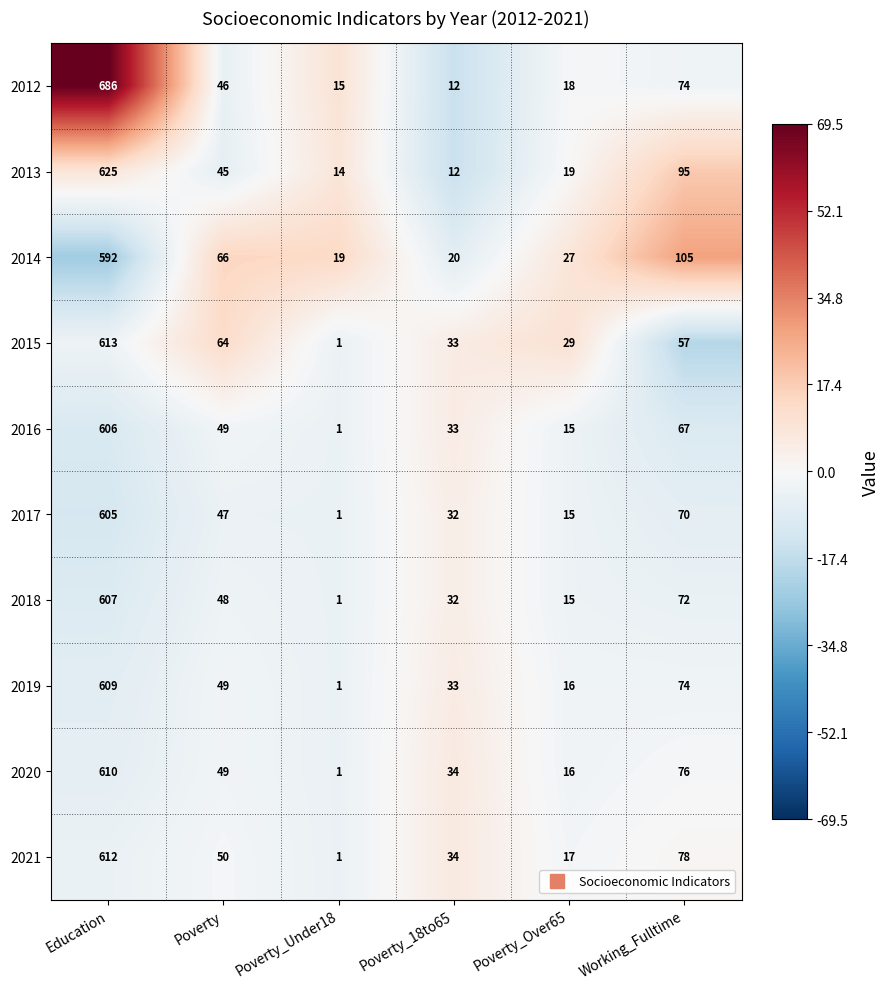

Rank the series at Education from lowest to highest value.

2014, 2017, 2016, 2018, 2019, 2020, 2021, 2015, 2013, 2012